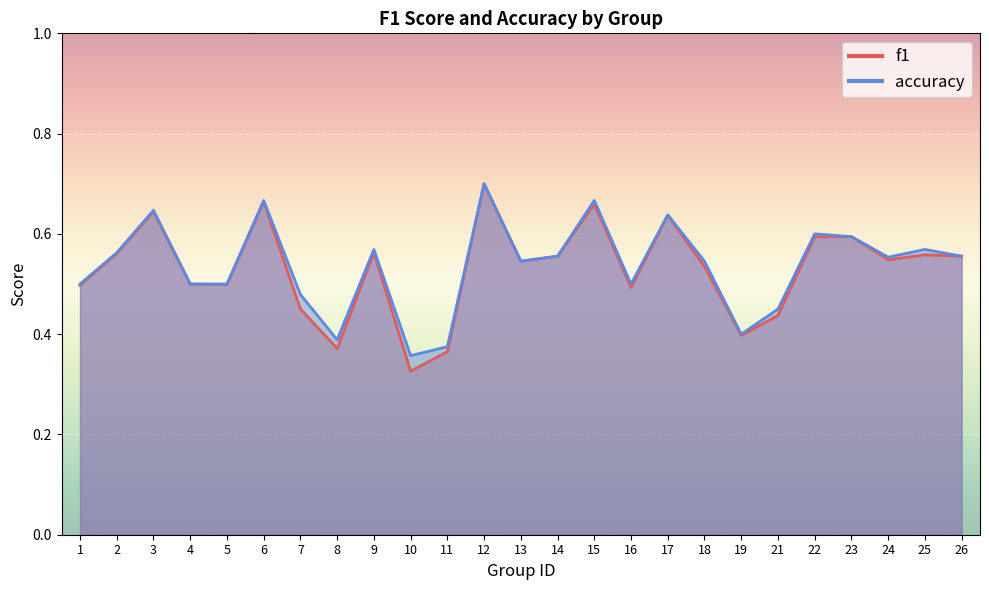

What is the minimum value shown in the chart?

0.3